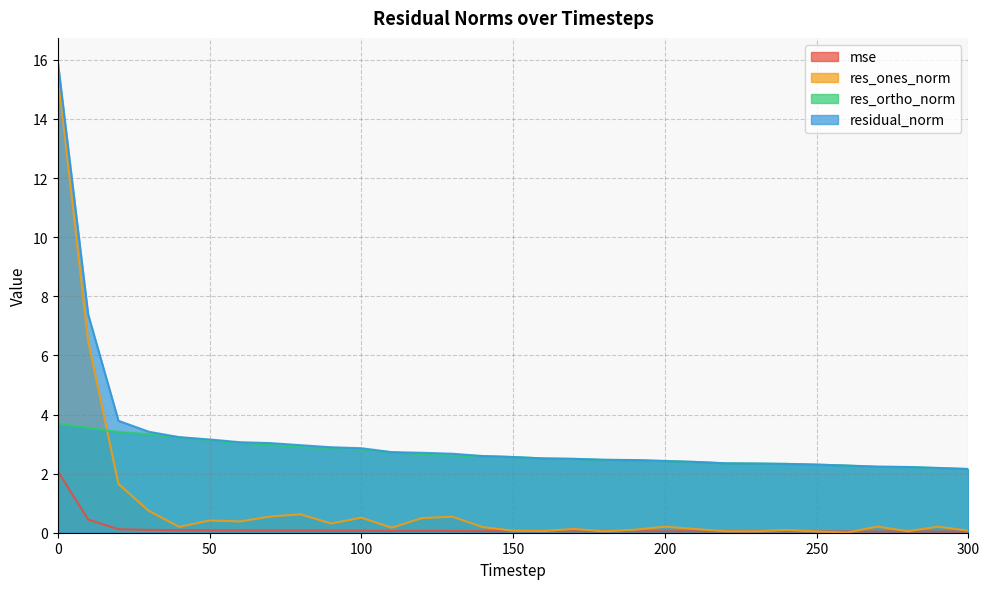

What value does the res_ones_norm series have at 0?

15.5